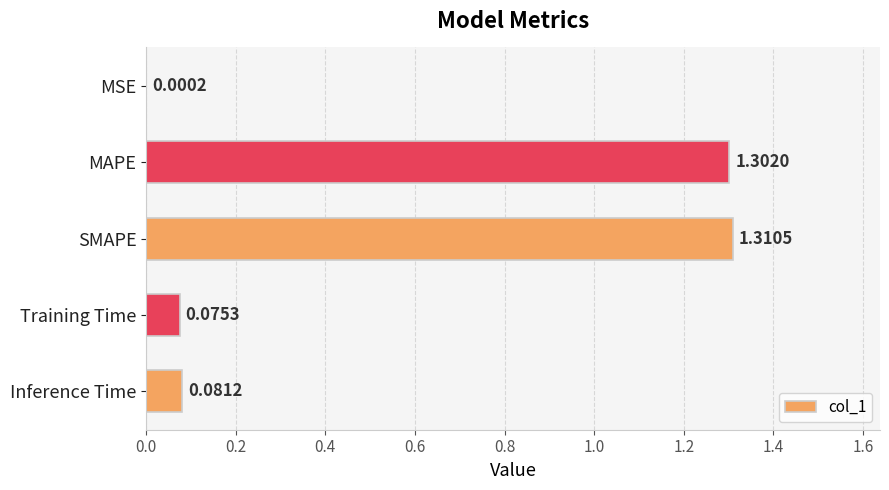

What is the change in value from MSE to Inference Time?

+0.1